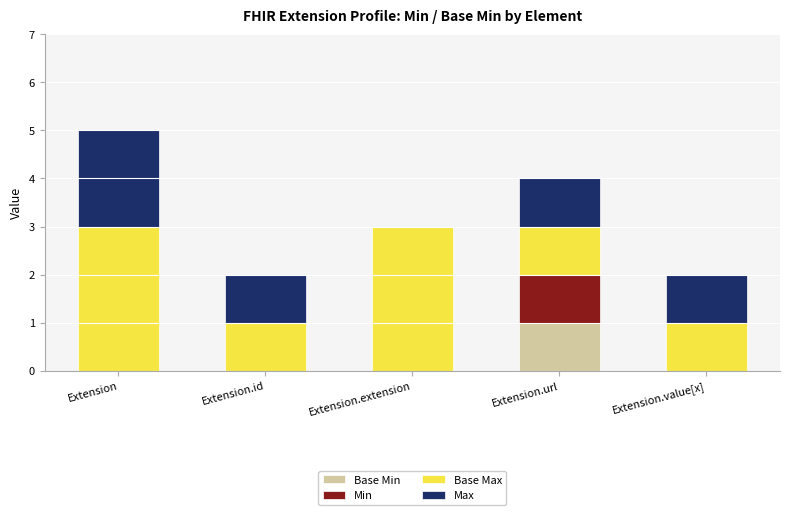

At which category is the sum across all series the highest?

Extension